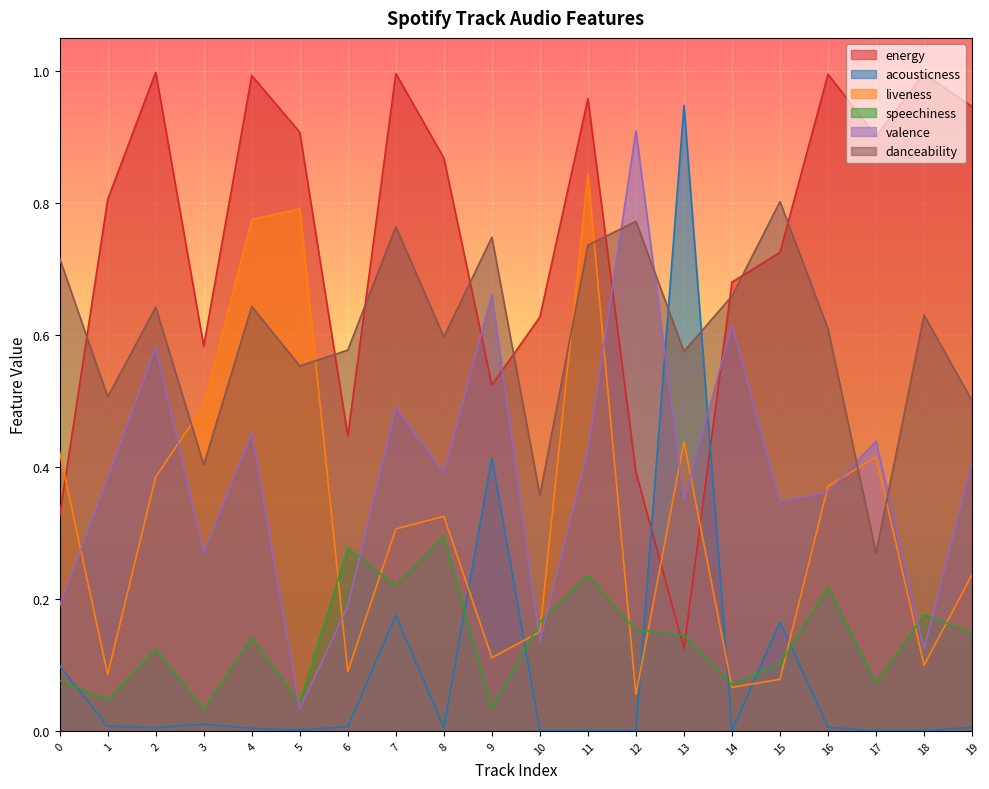

Between which two adjacent categories do liveness and danceability first intersect?

2 and 3